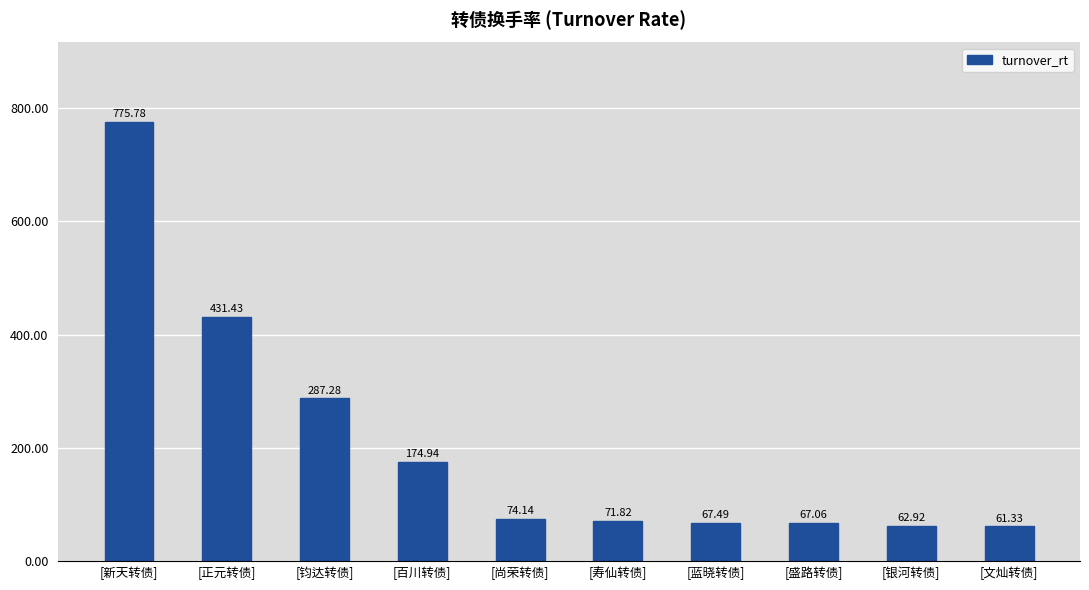

Which label corresponds to the smallest value in the chart?

[文灿转债]